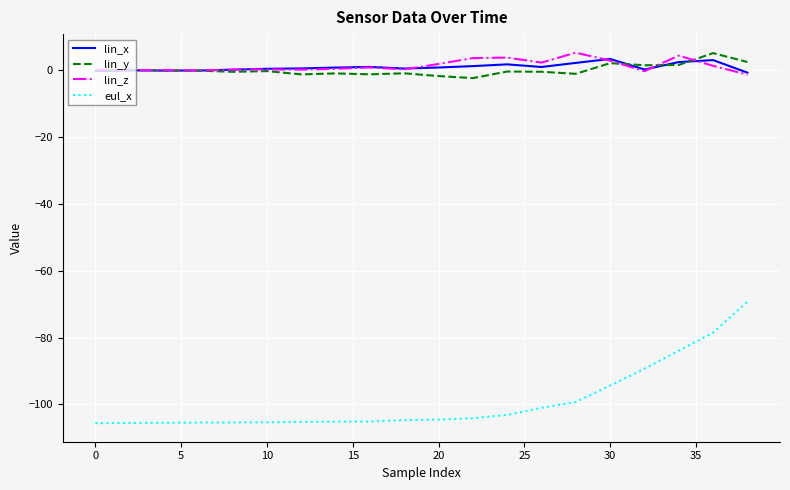

What is the difference between the second highest and minimum values in the lin_y series?

4.8